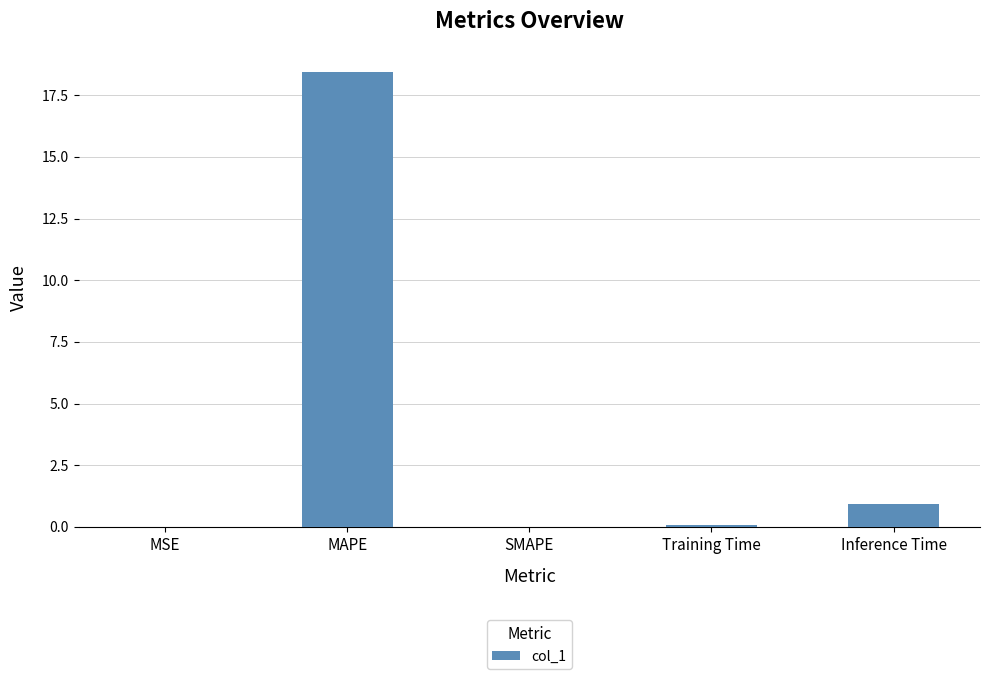

Which category has the highest value across all series?

MAPE